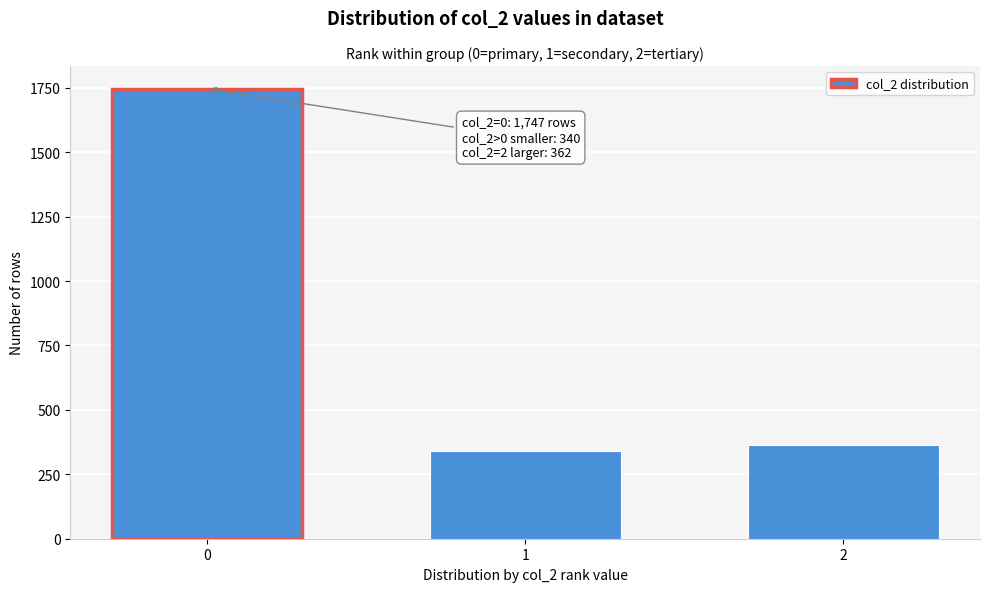

Reading left to right, list all the values displayed in this chart.

1747	340	362